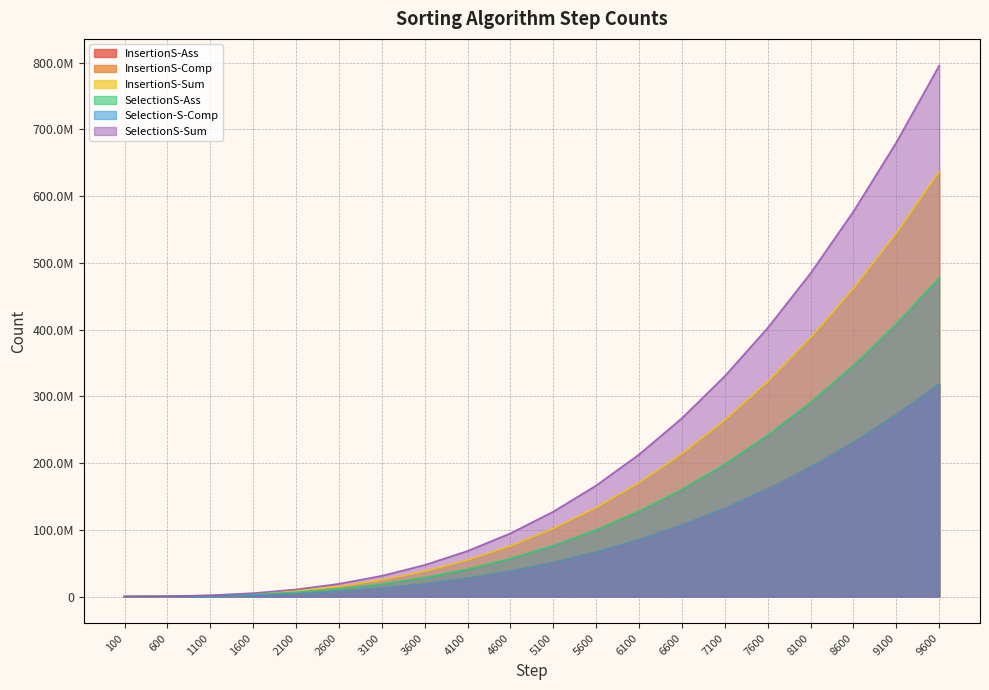

Where is InsertionS-Ass nearest to the value 159250304?

7600